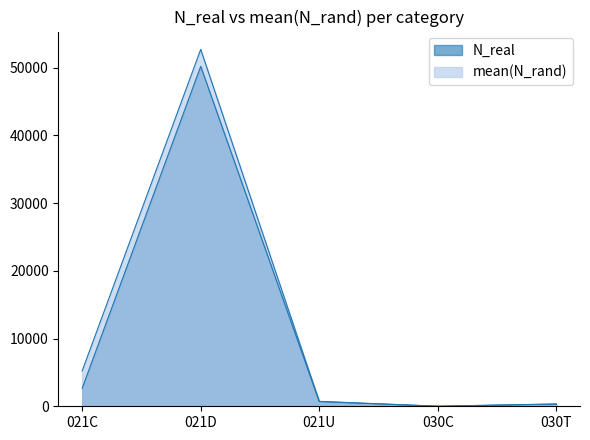

Which category has the lowest value across all series?

030C